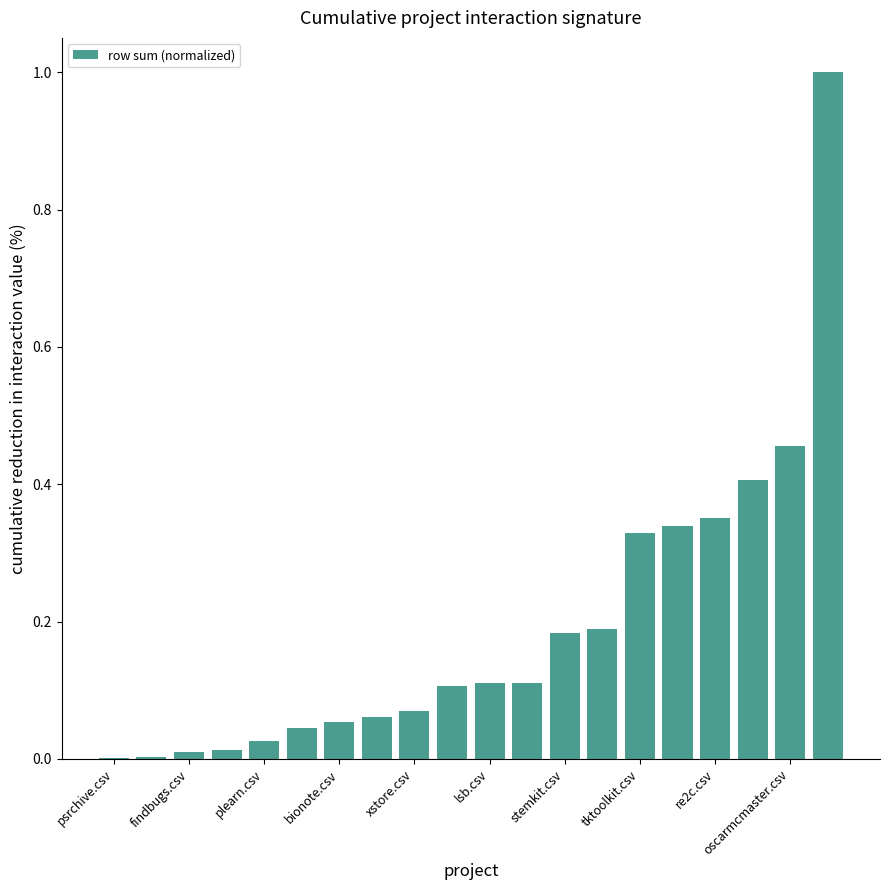

What is the maximum value shown in the chart?

1.0